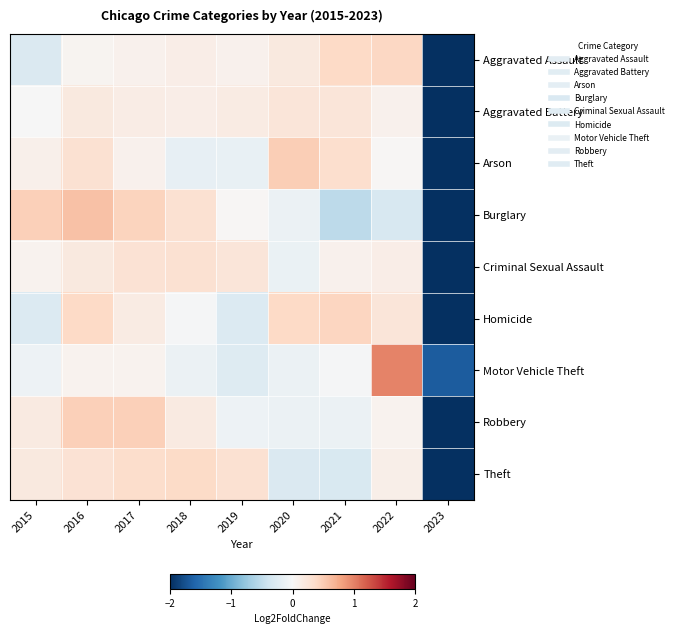

At which category is the sum across all series the highest?

2016